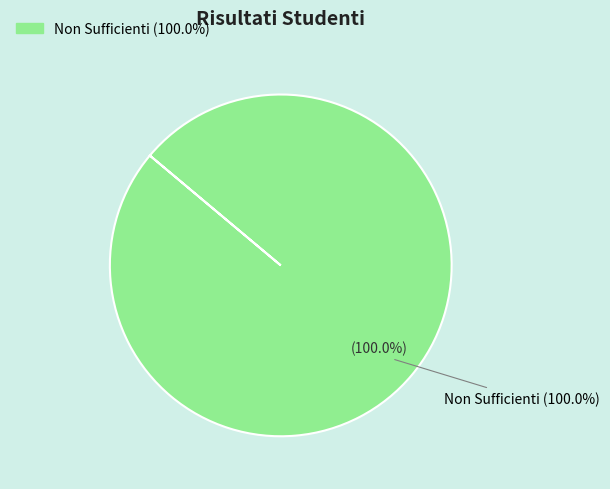

True or false: Non Sufficienti accounts for 99% of the total.

False